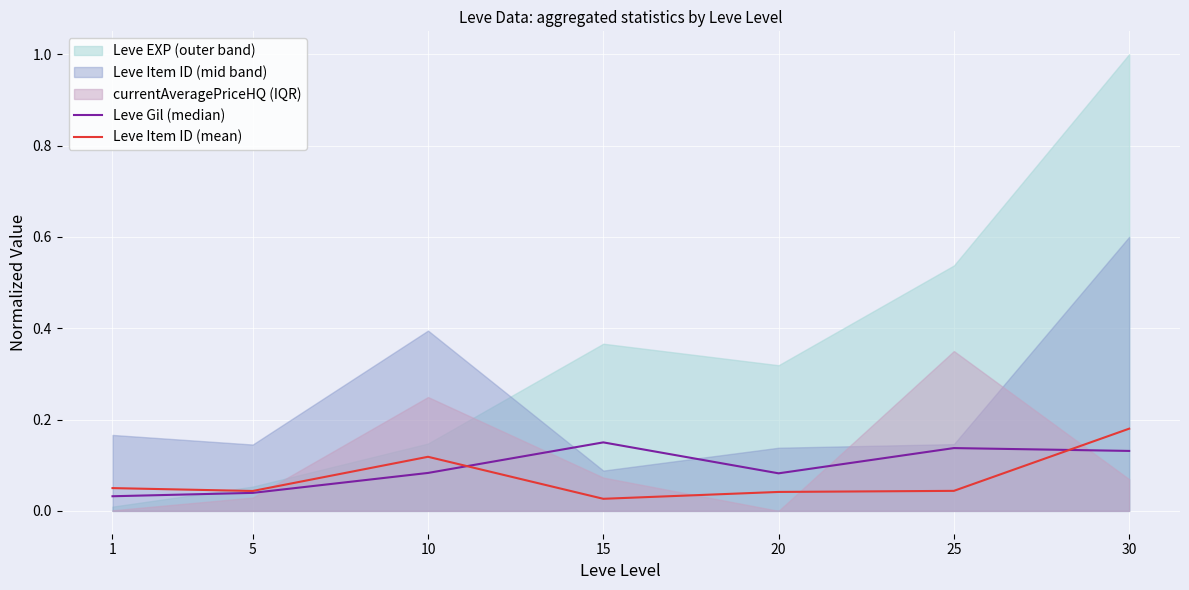

What is the total value across all series at 25?

0.2